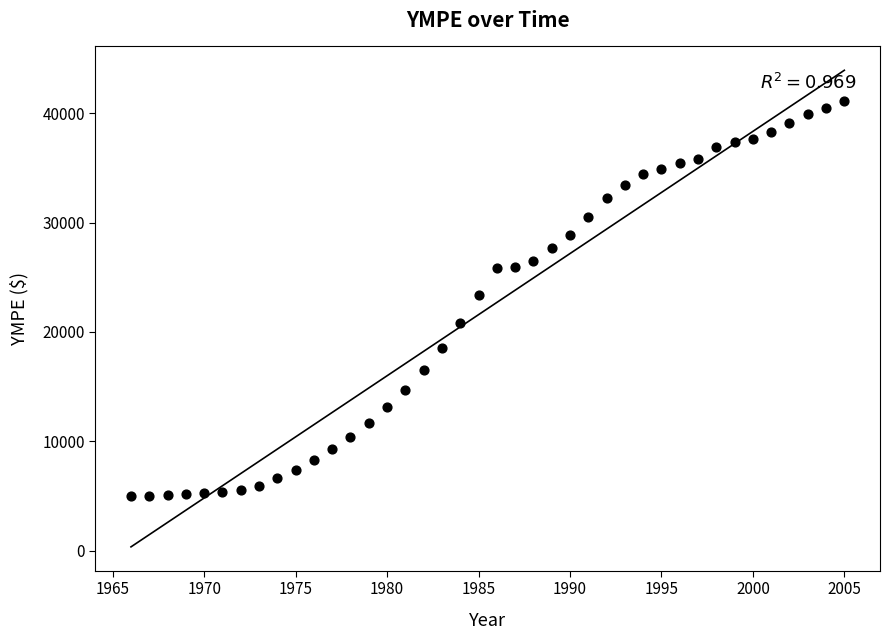

What is the range of Y values (max minus min)?

36100